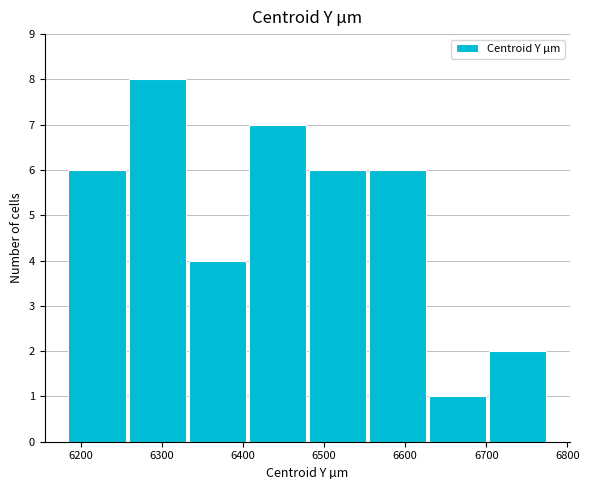

Over which range of the x-axis is the bar tallest?

6260 to 6330